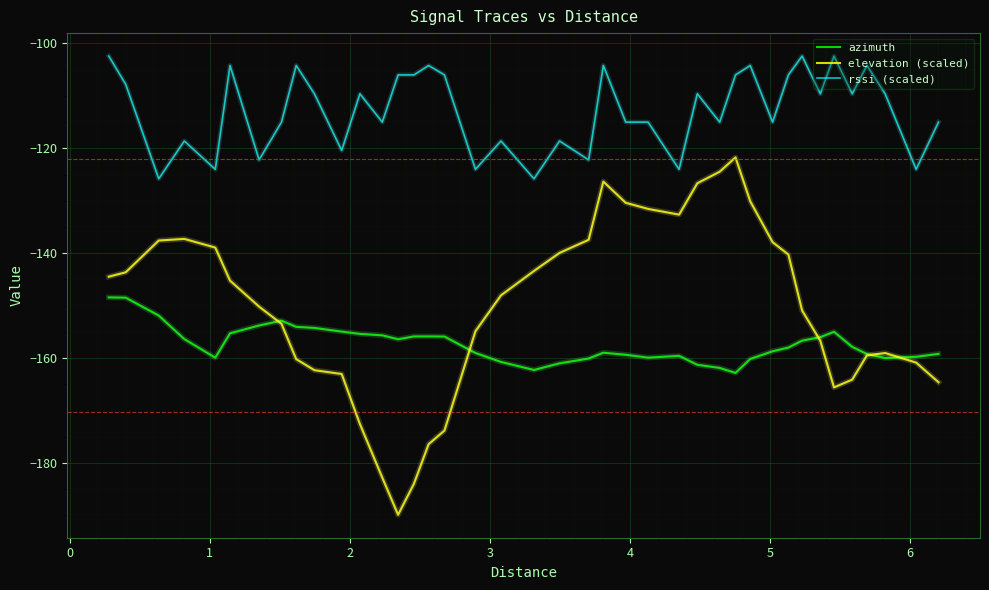

Rank the series by their average value, from highest to lowest.

rssi (scaled), elevation (scaled), azimuth